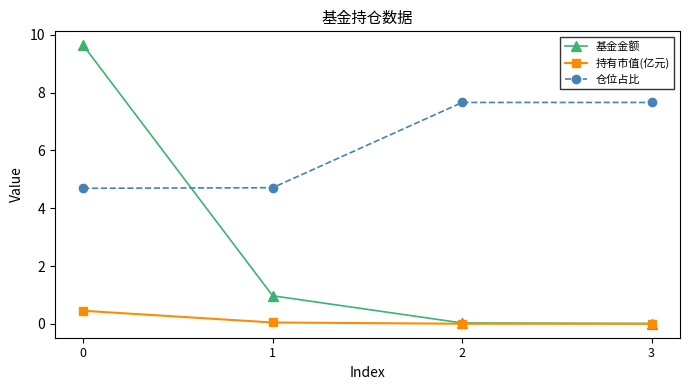

True or false: 持有市值(亿元) has a value of 0.0 at 1.

True